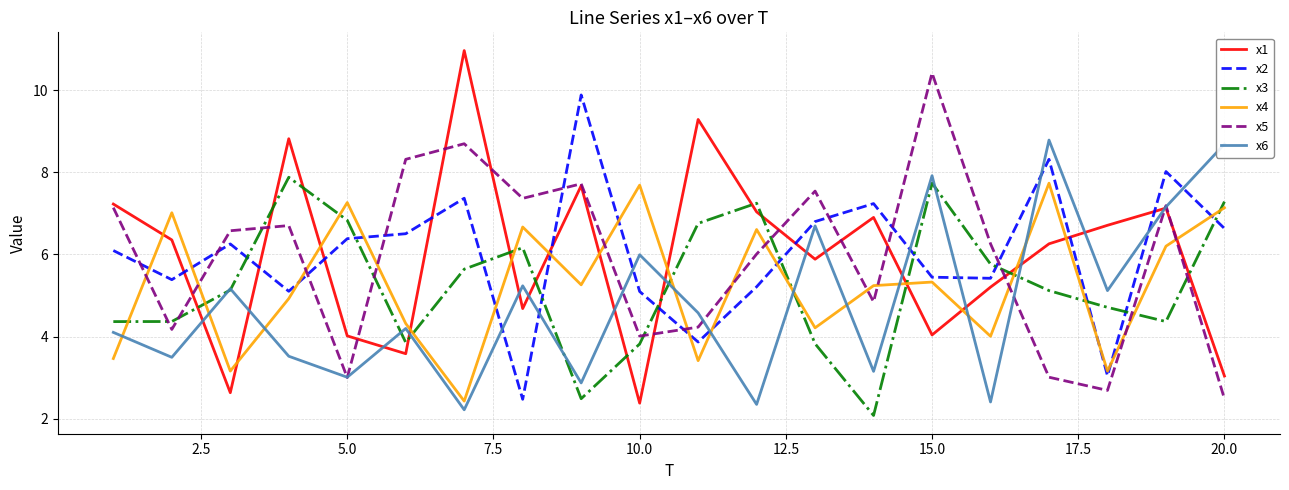

Does the chart display data point markers on the line(s)?

No